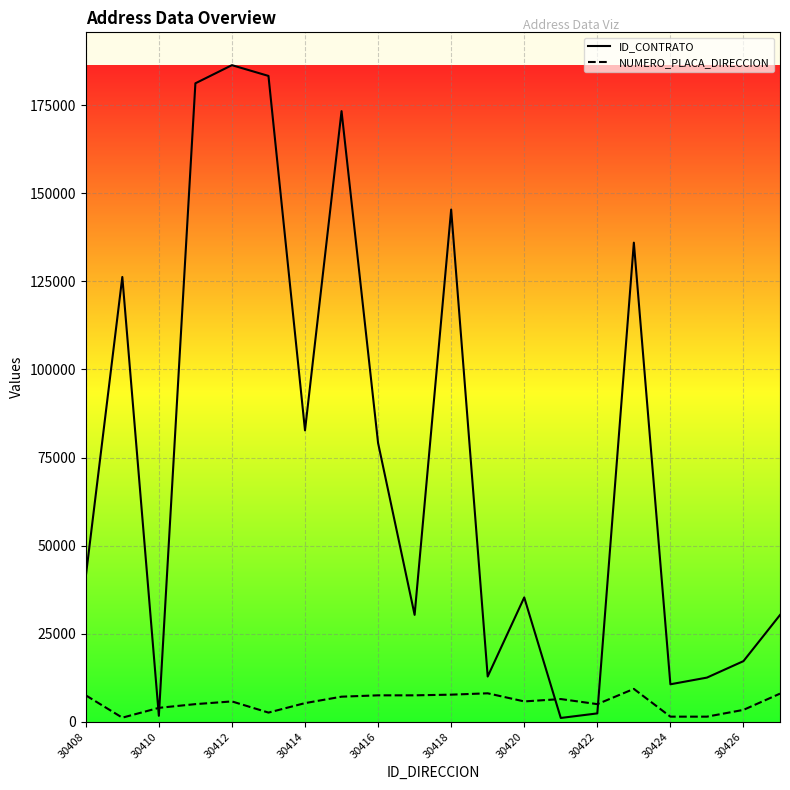

At how many categories does at least one series exceed 89193?

7